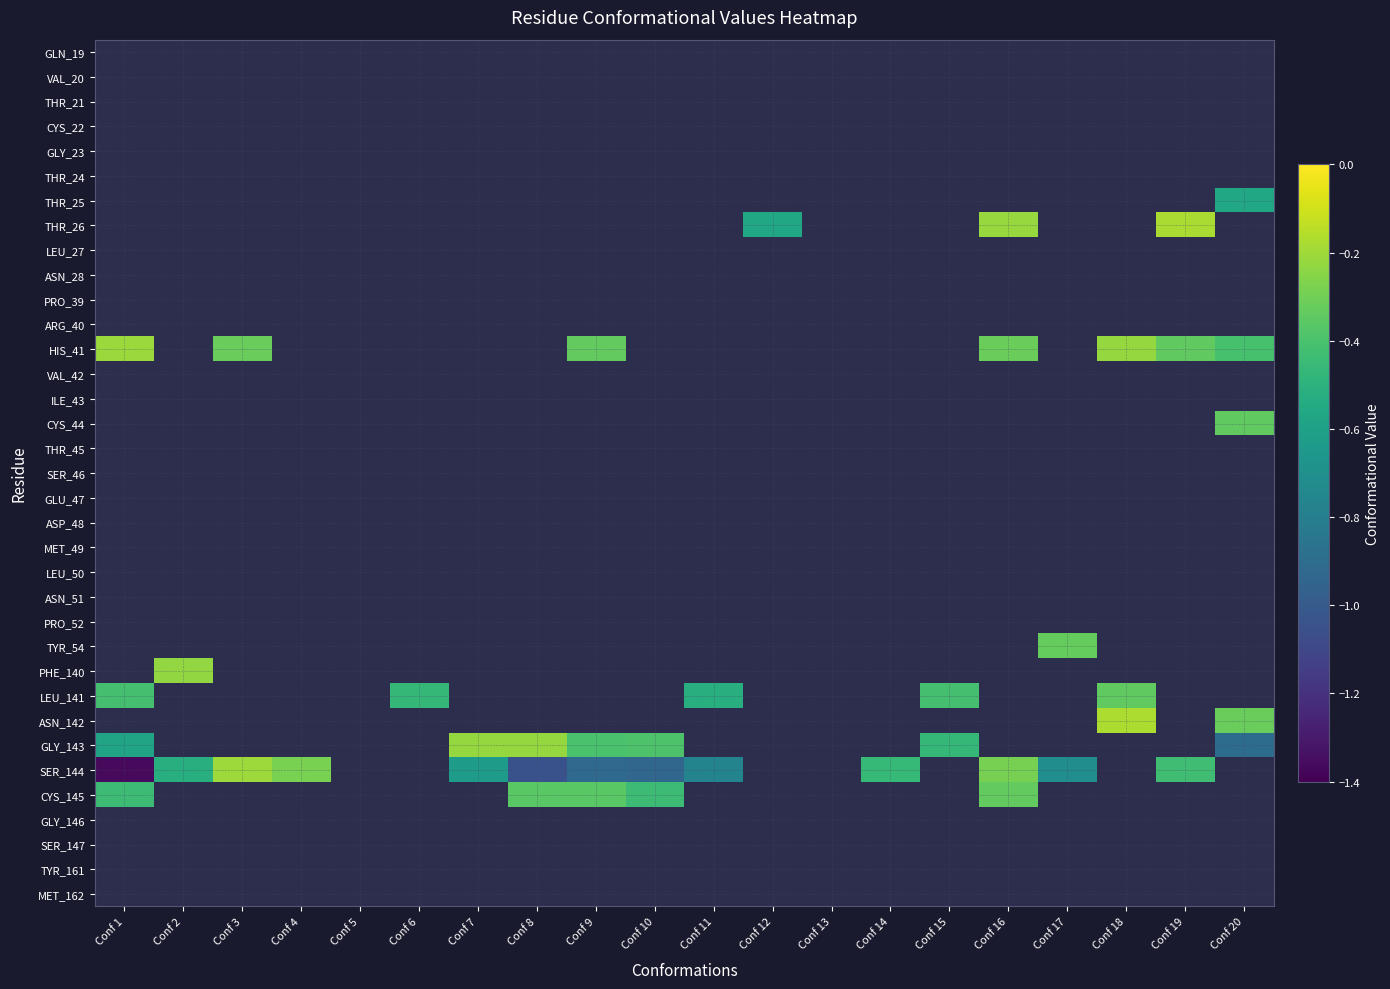

At Conf 12, list the series in order from largest to smallest.

GLN_19, VAL_20, THR_21, CYS_22, GLY_23, THR_24, THR_25, THR_26, LEU_27, ASN_28, PRO_39, ARG_40, HIS_41, VAL_42, ILE_43, CYS_44, THR_45, SER_46, GLU_47, ASP_48, MET_49, LEU_50, ASN_51, PRO_52, TYR_54, PHE_140, LEU_141, ASN_142, GLY_143, SER_144, CYS_145, GLY_146, SER_147, TYR_161, MET_162